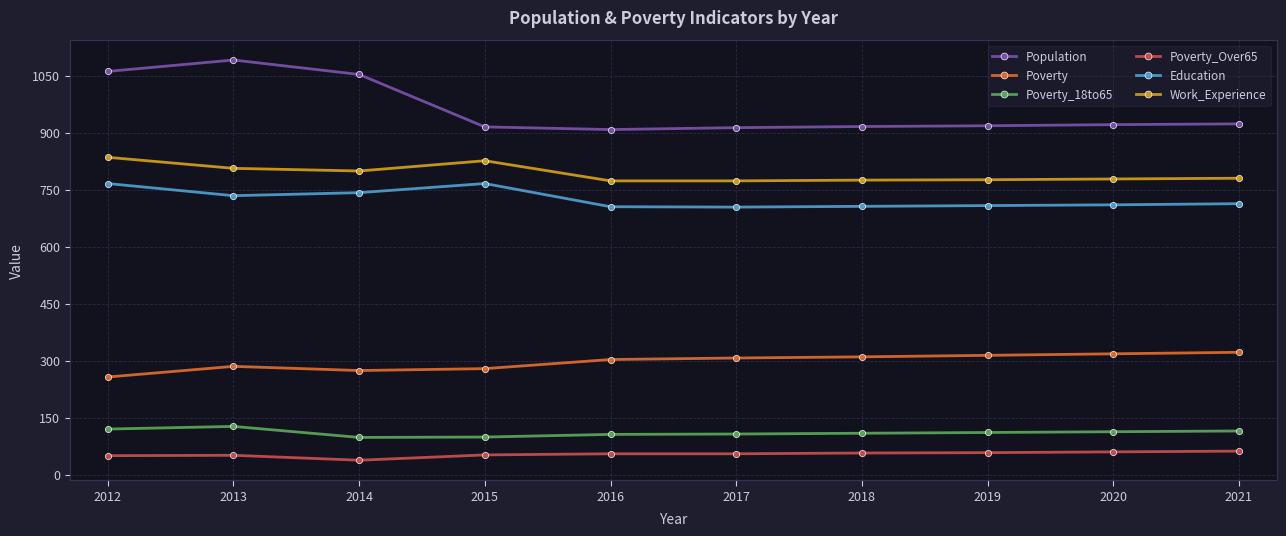

What is the sum of all Education values?

7254